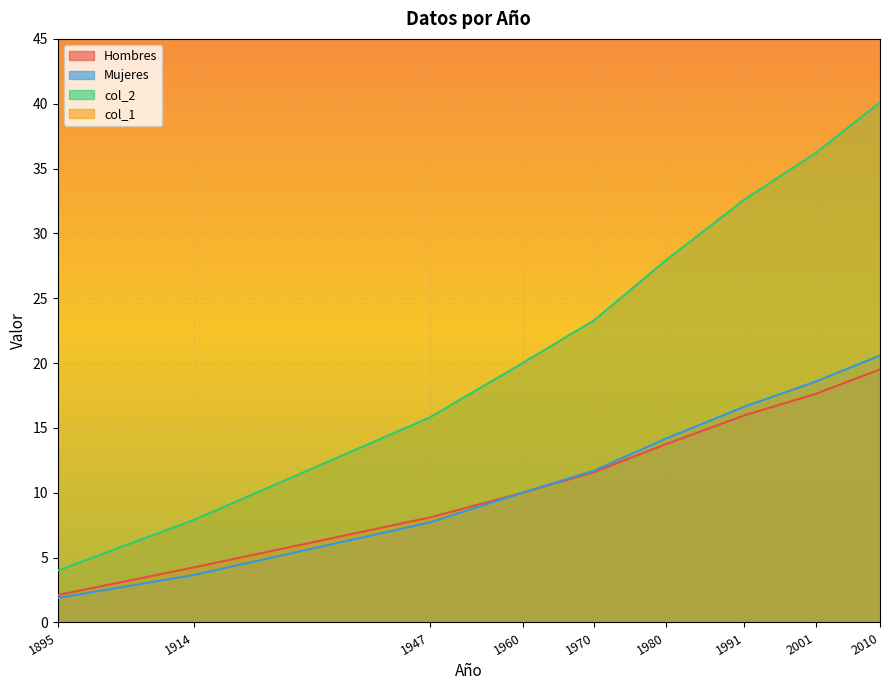

What is the value of the Mujeres point at the 4th from the left?

10.0